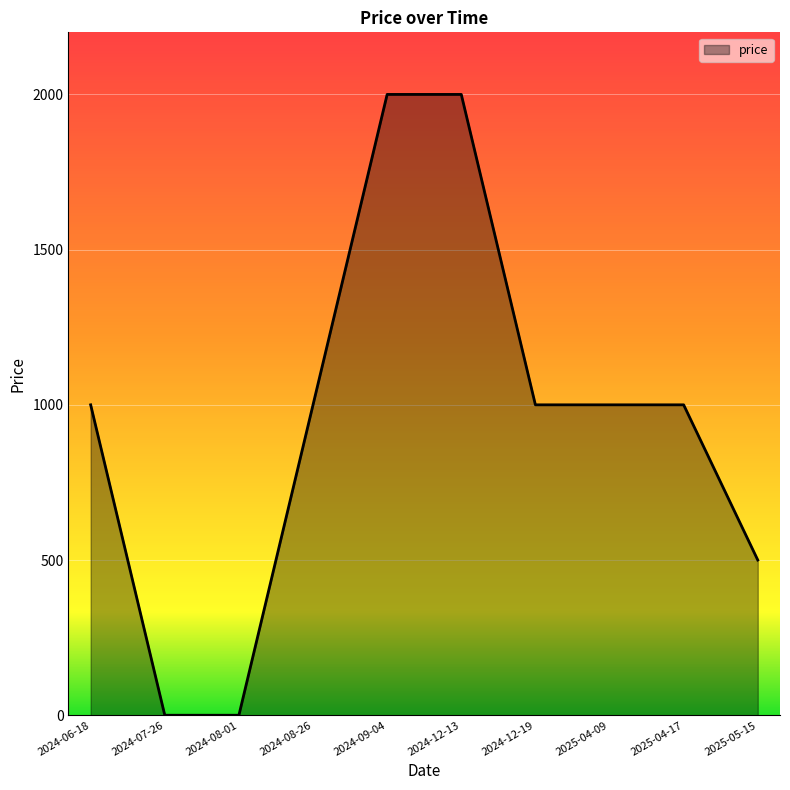

Count the values in the range 500 to 1000.

6